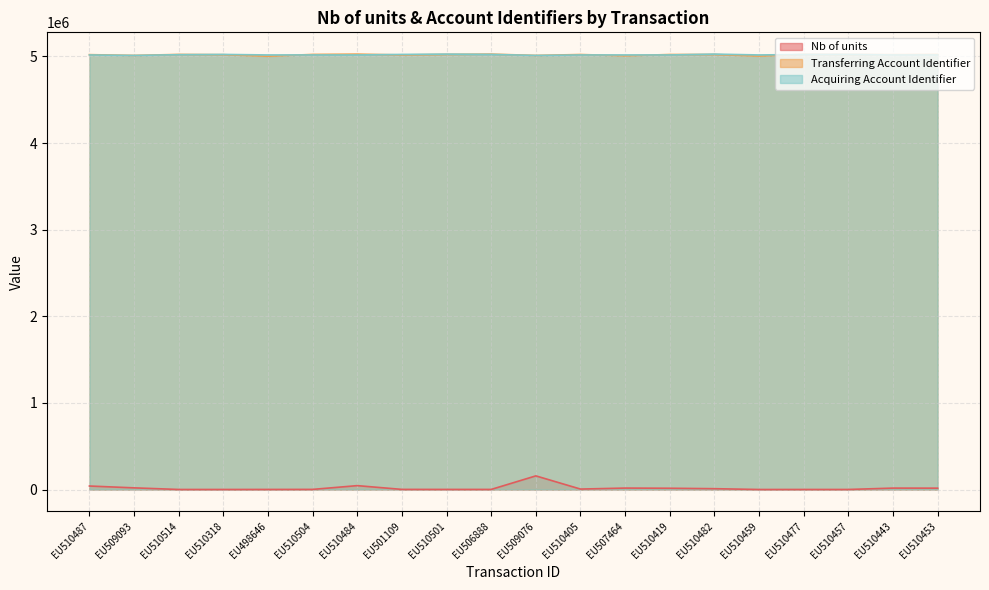

Which series has the widest spread of values?

Nb of units